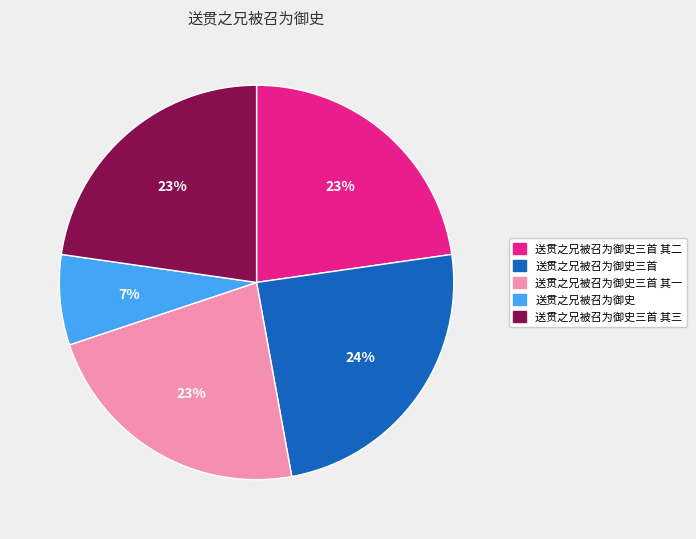

How many slices are in this pie chart?

5